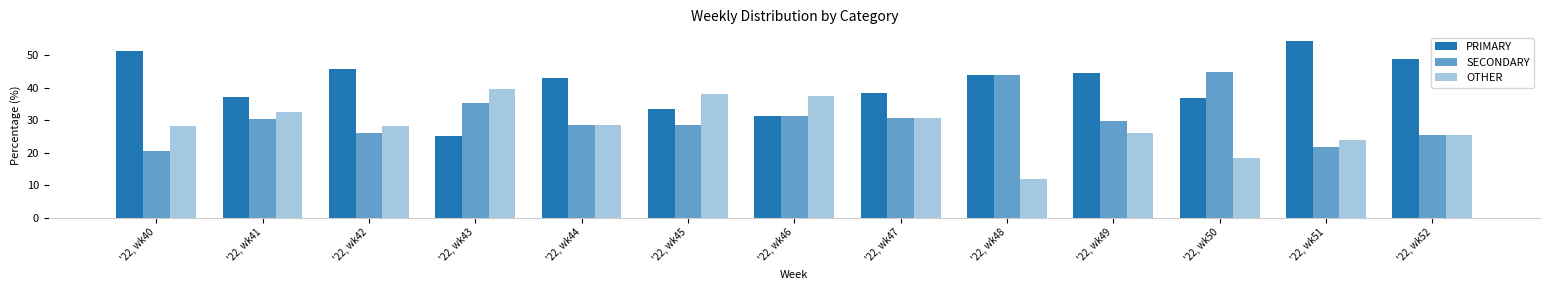

The PRIMARY series shows 51.3 at '22, wk40. True or false?

True